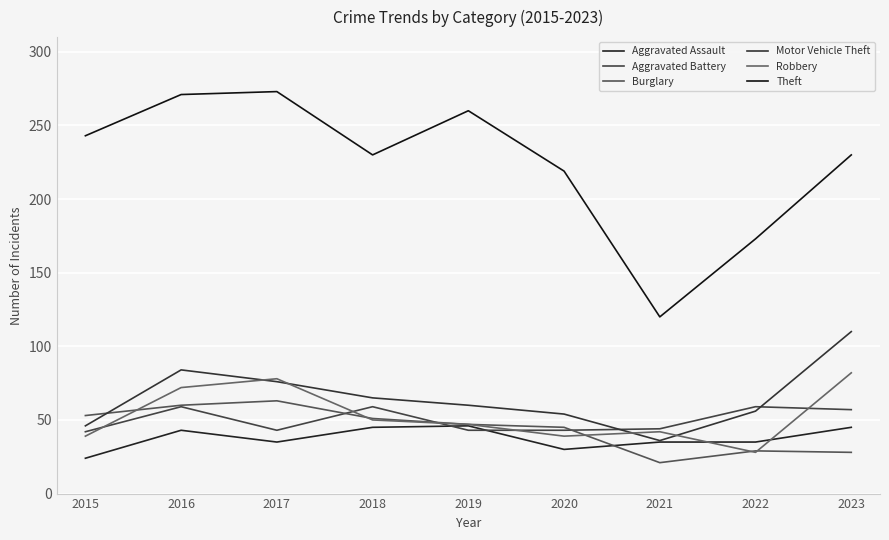

List the series in order of their peak value, lowest first.

Aggravated Assault, Aggravated Battery, Burglary, Robbery, Motor Vehicle Theft, Theft